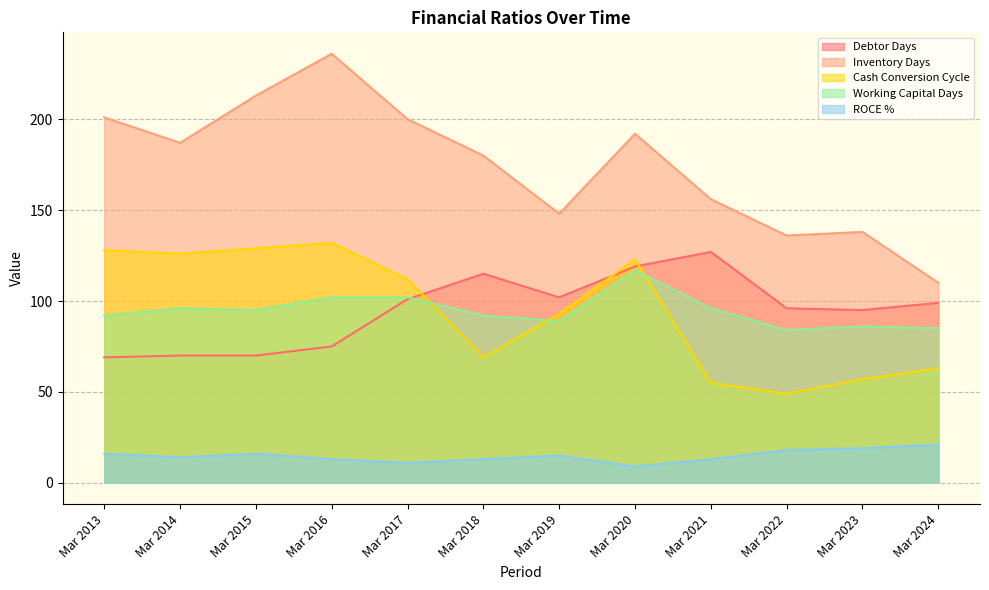

At which label is ROCE % closest to 15?

Mar 2019